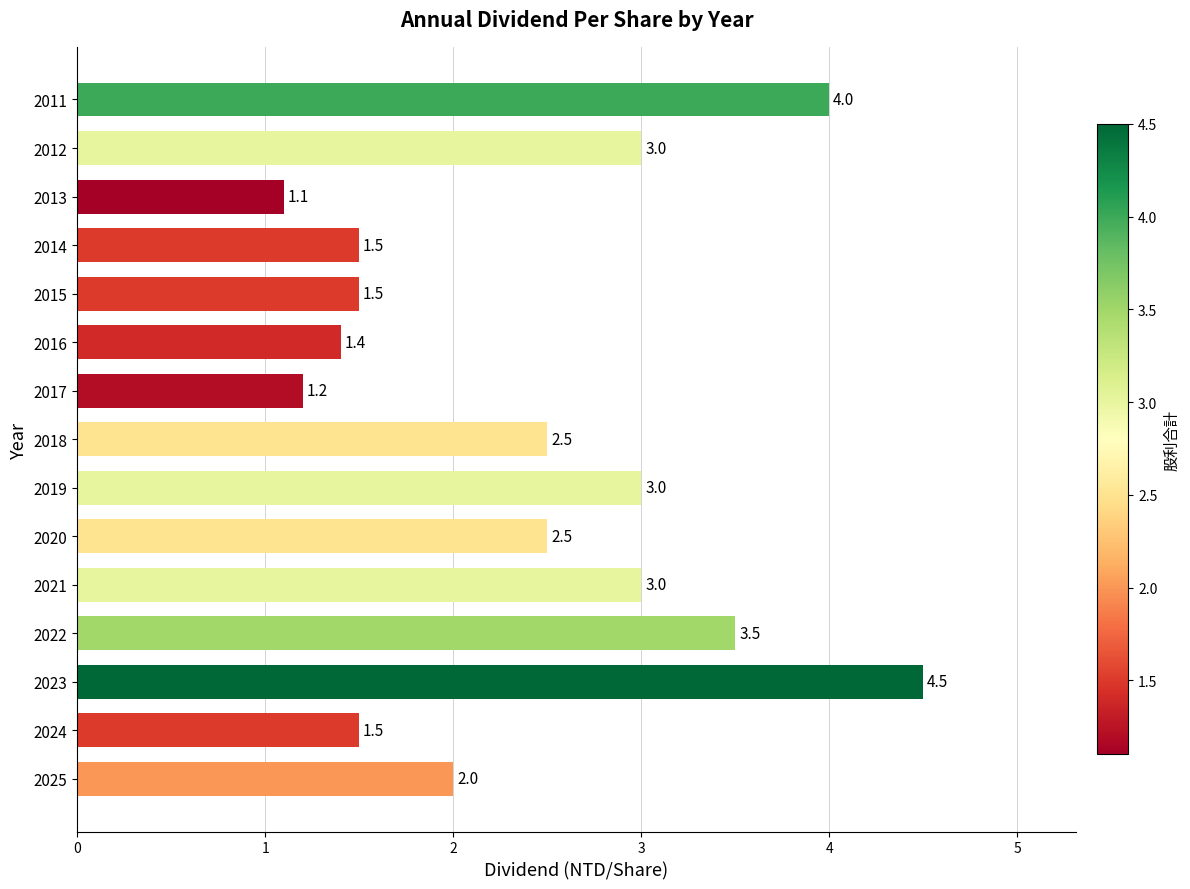

The chart shows a value of 2.5 at 2020. True or false?

True